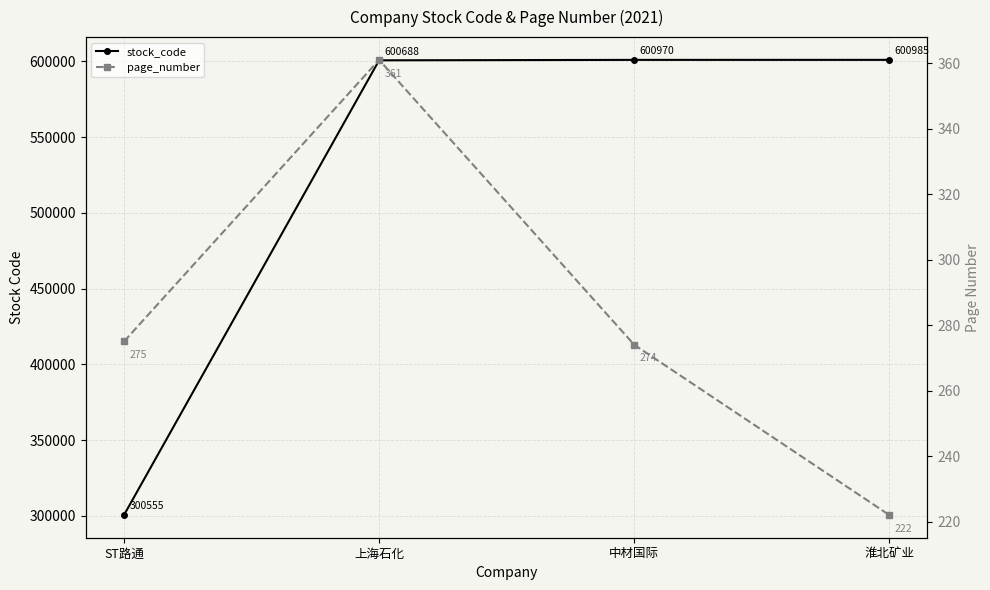

List the series in order of their overall mean, lowest first.

page_number, stock_code